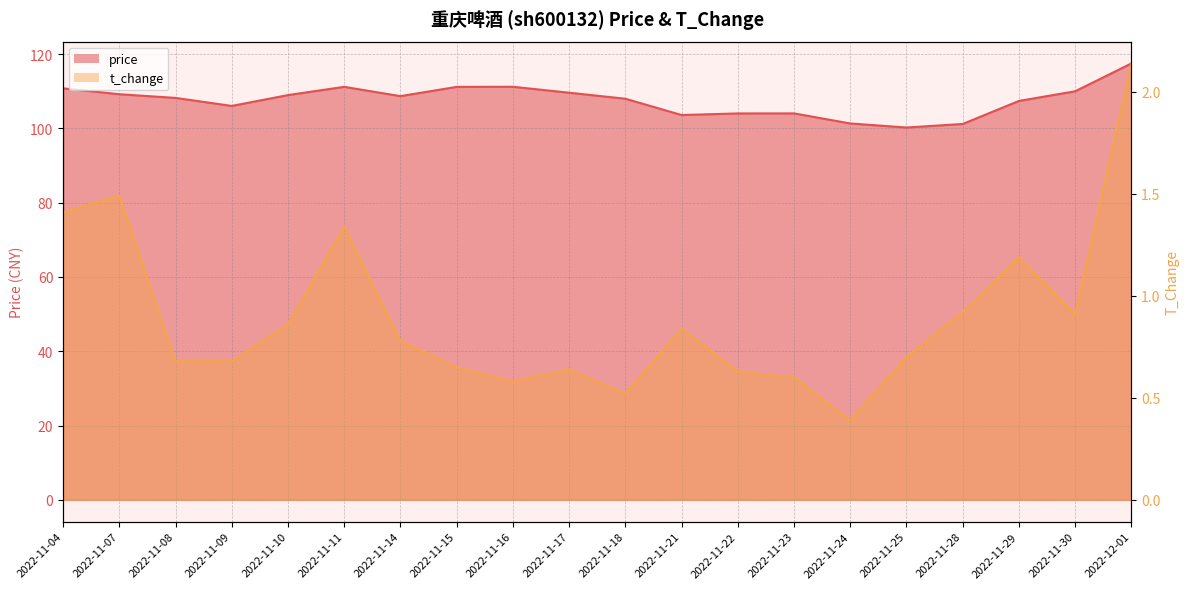

True or false: price and t_change cross at least once.

False